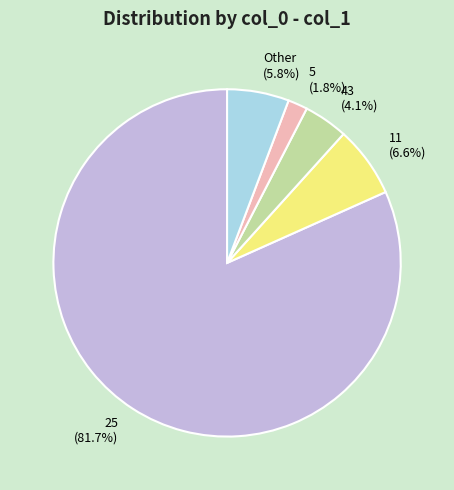

Is 25 the majority of the pie?

Yes